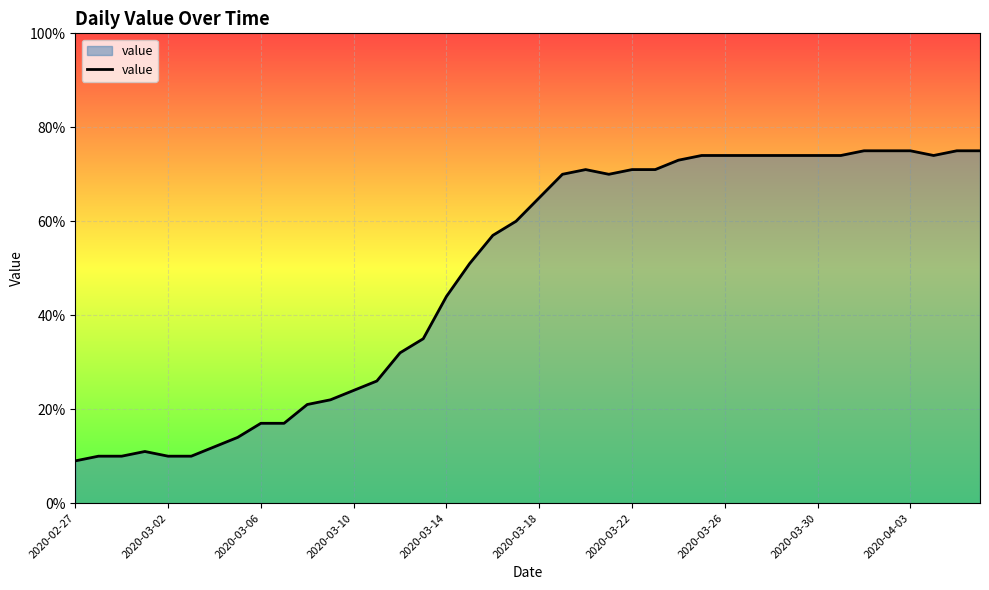

What is the difference between the maximum and minimum values?

66